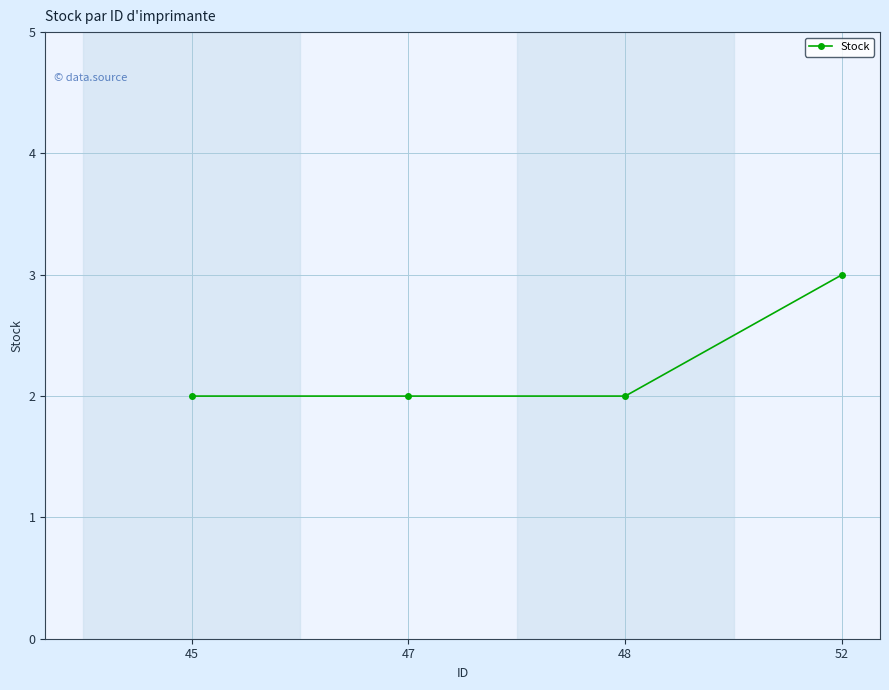

Reading left to right, transcribe all the data shown in this chart.

45=2	47=2	48=2	52=3